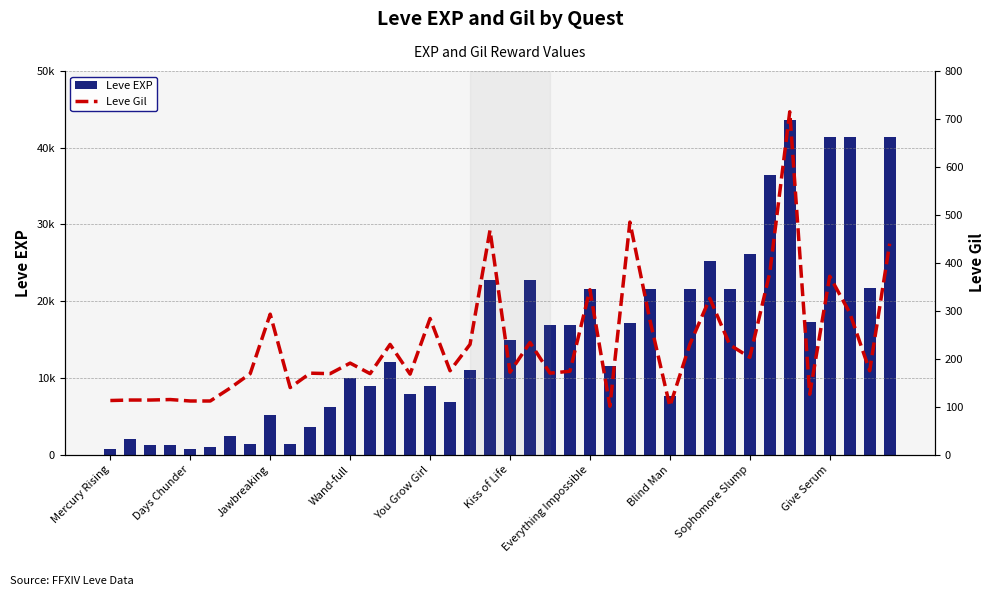

At how many categories does at least one series exceed 12059?

19